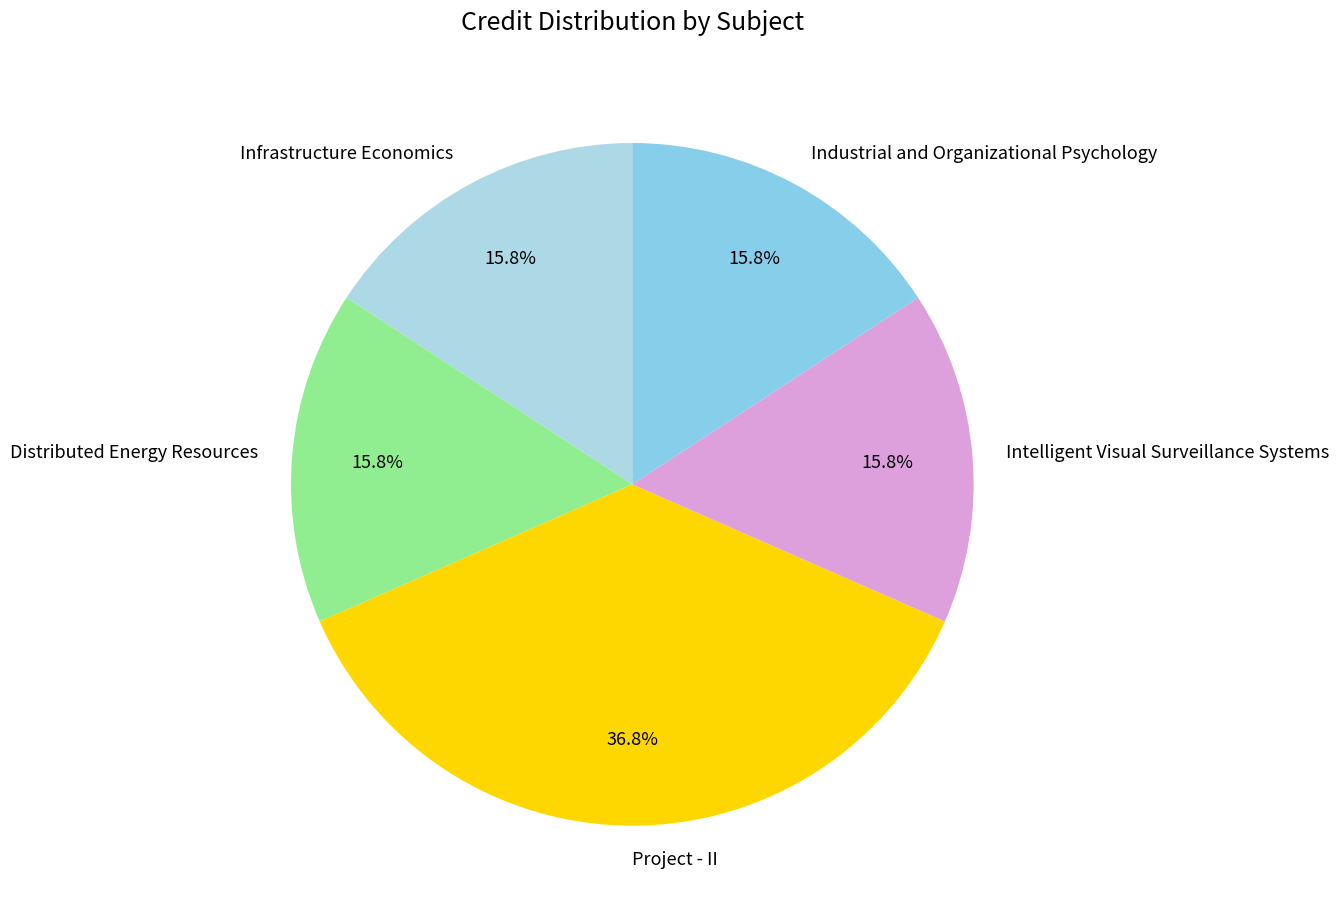

What is the largest slice in the pie chart?

Project - II